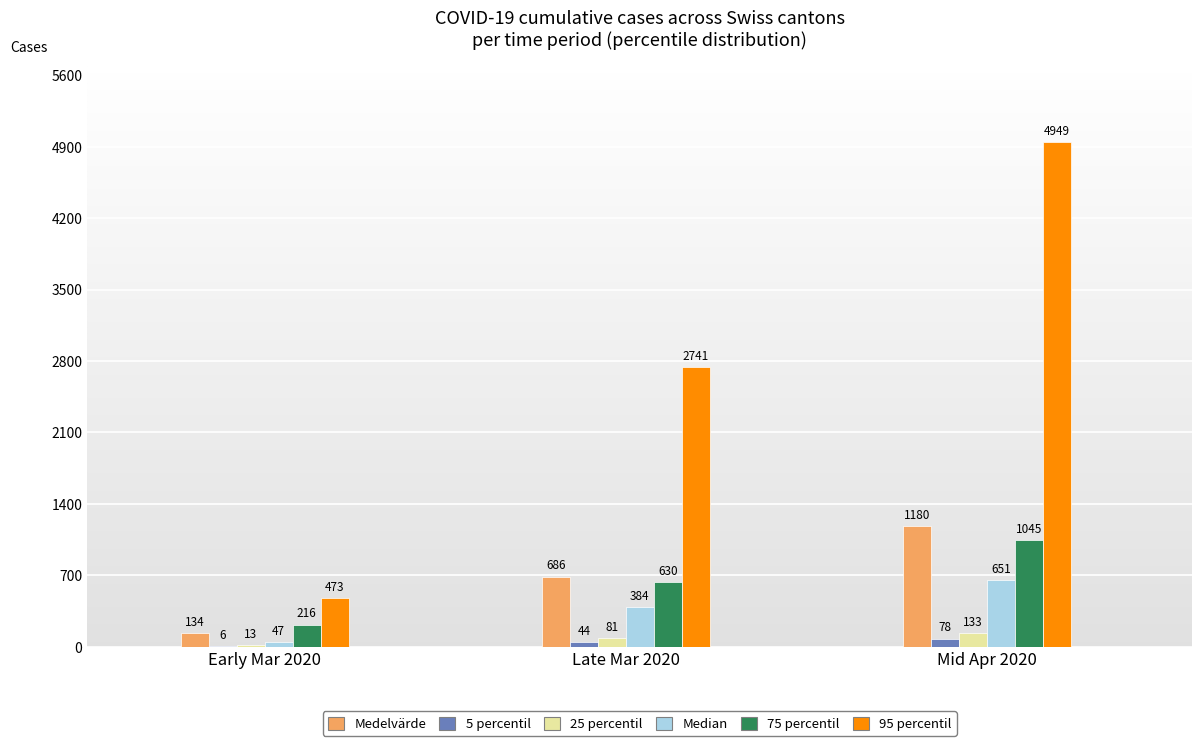

Reading left to right, extract all data points from this chart.

Medelvärde: Early Mar 2020=134	Late Mar 2020=686	Mid Apr 2020=1180
5 percentil: Early Mar 2020=6	Late Mar 2020=44	Mid Apr 2020=78
25 percentil: Early Mar 2020=13	Late Mar 2020=81	Mid Apr 2020=133
Median: Early Mar 2020=47	Late Mar 2020=384	Mid Apr 2020=651
75 percentil: Early Mar 2020=216	Late Mar 2020=630	Mid Apr 2020=1045
95 percentil: Early Mar 2020=473	Late Mar 2020=2741	Mid Apr 2020=4949